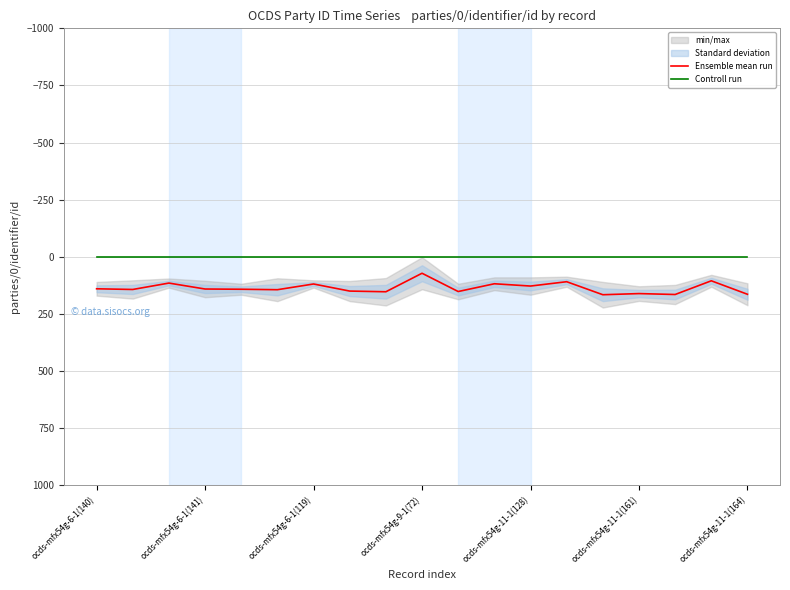

Is it true that Controll run equals 0 at ocds-mfx54g-11-1(164)?

True